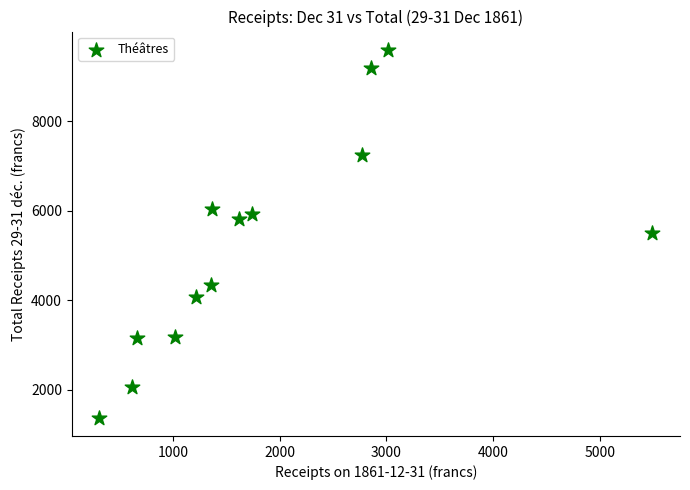

What is the range of X values (max minus min)?

5185.4